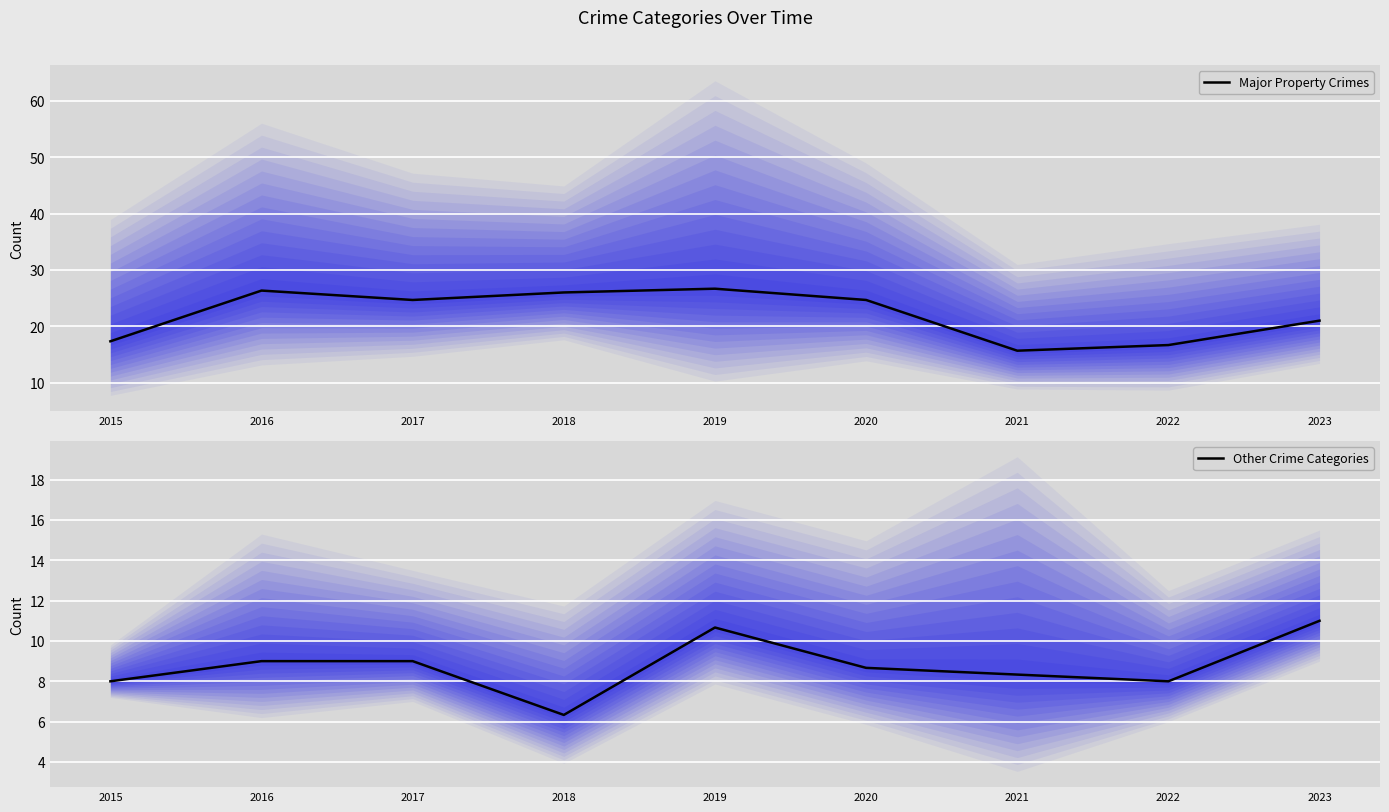

Which series has the largest total across all categories?

Major Property Crimes